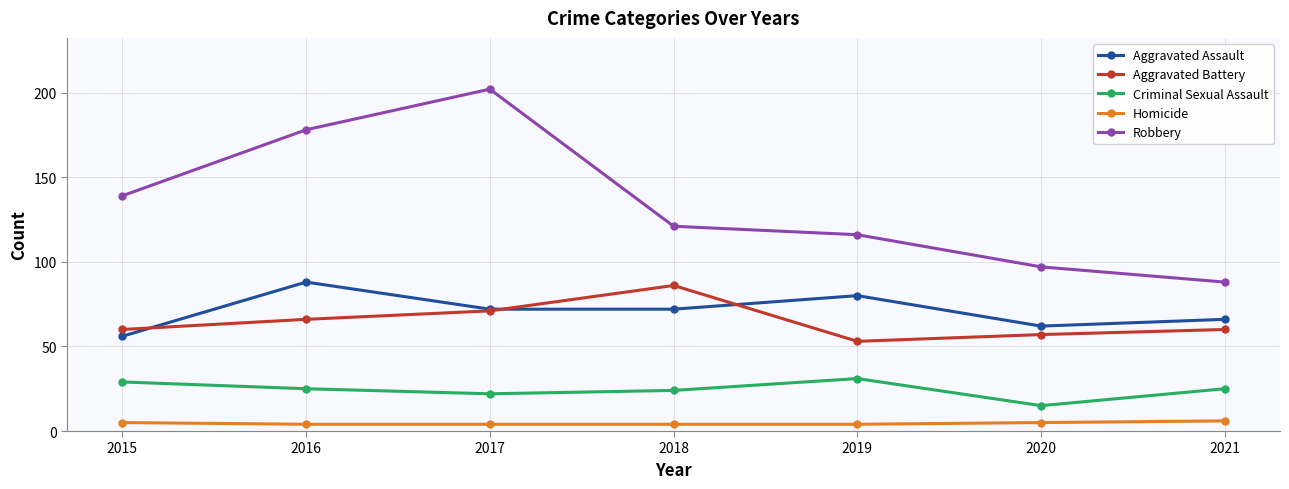

True or false: Aggravated Battery has more than 1 interior local peaks.

False